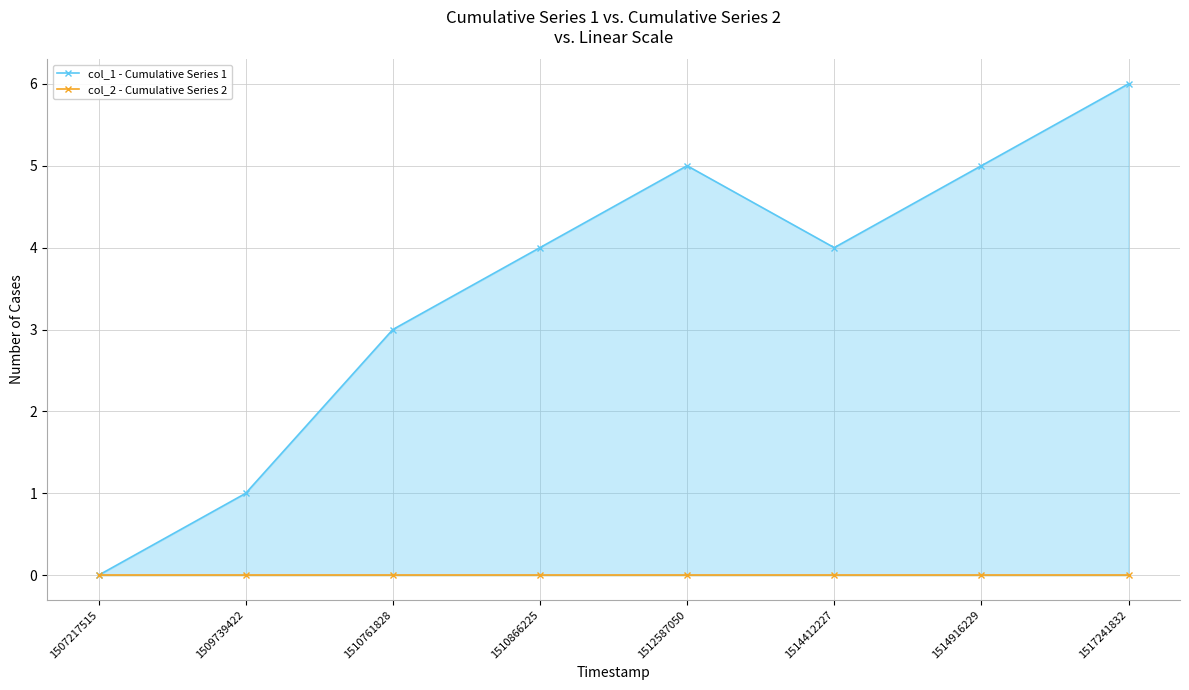

Where is the first local maximum for col_1 - Cumulative Series 1?

1512587050